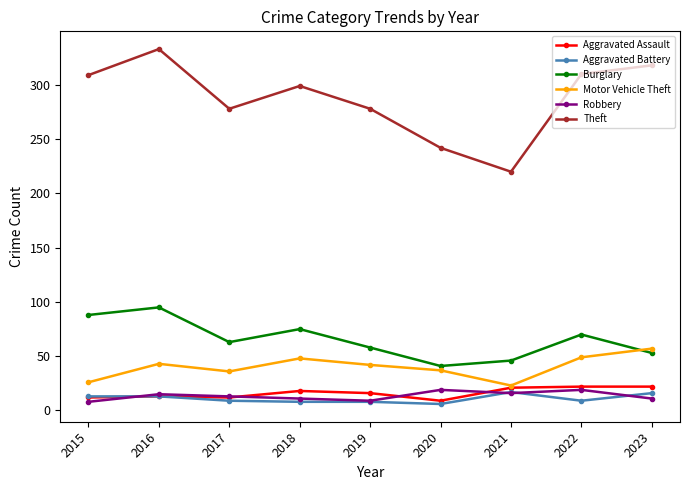

True or false: Theft and Aggravated Assault cross at least once.

False